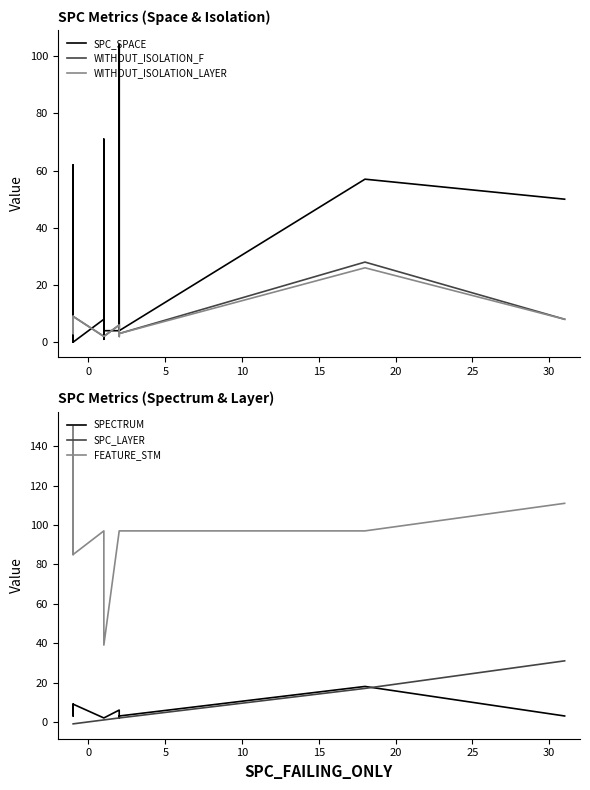

How many values in the SPC_SPACE series exceed 5?

9